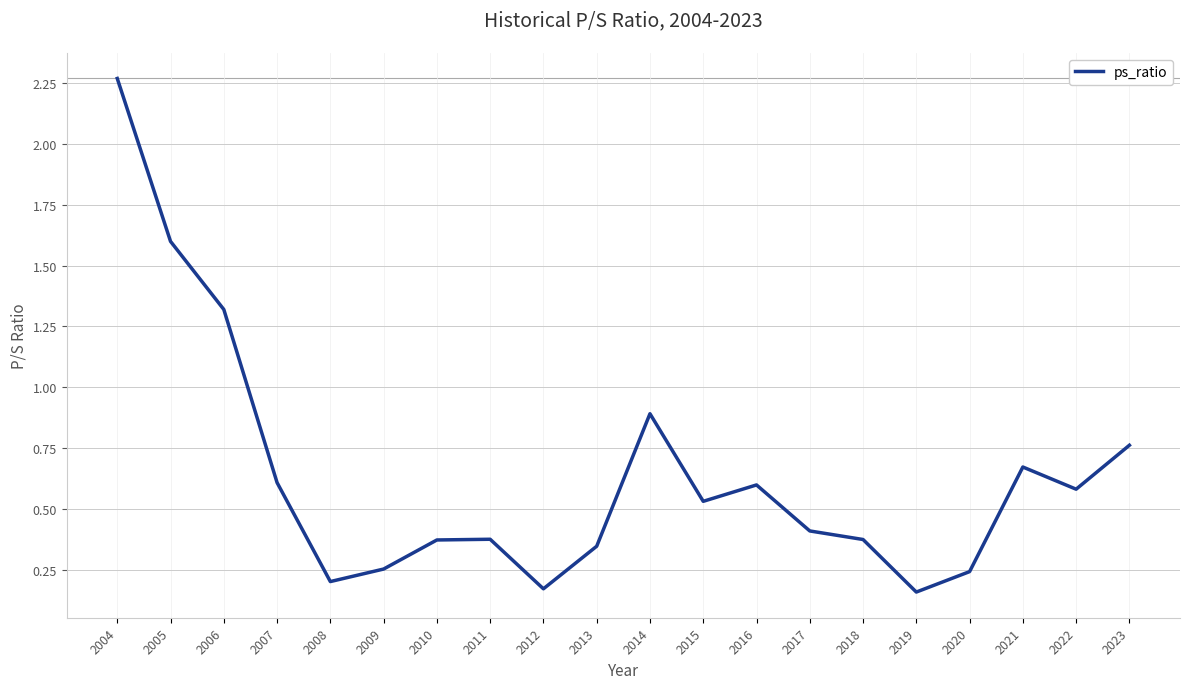

Between 2015 and 2023, which is larger?

2023